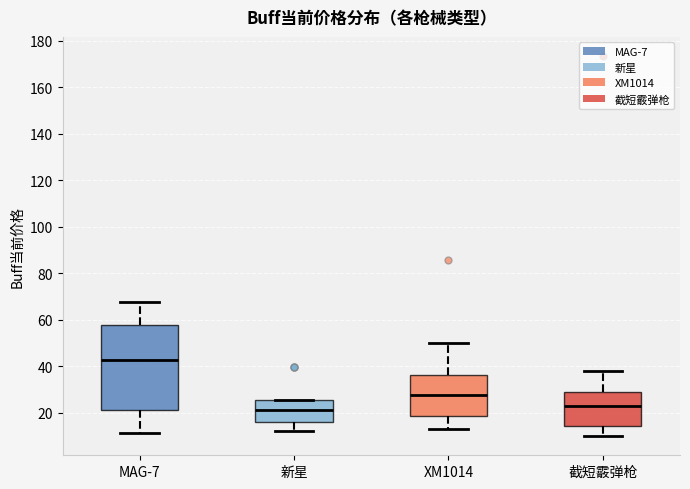

Where does the upper whisker of the box for 截短霰弹枪 end on the y-axis? The values are not printed on the chart, so give them approximately, as read against the axis.

38